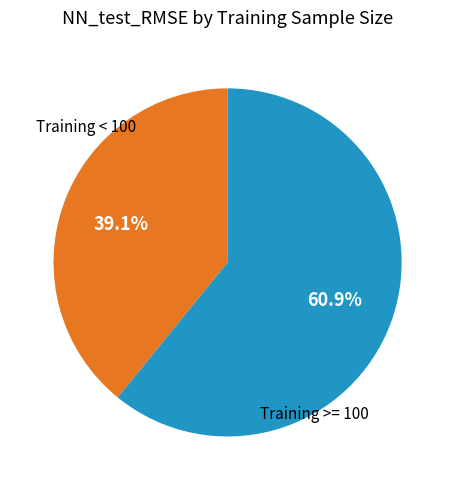

Is there a majority slice in this chart?

Yes